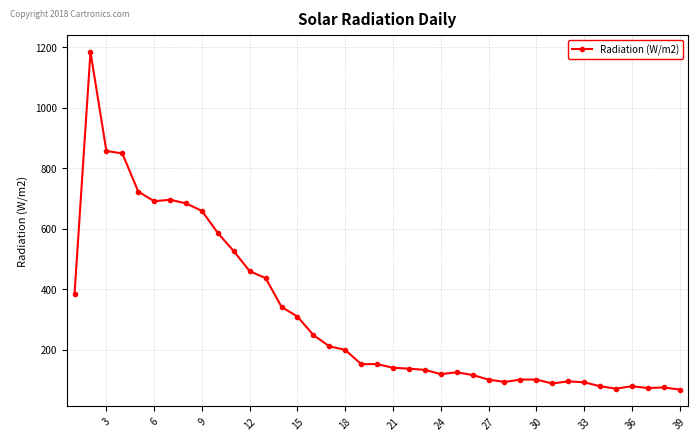

What is the value of the 30th point from the left?

102